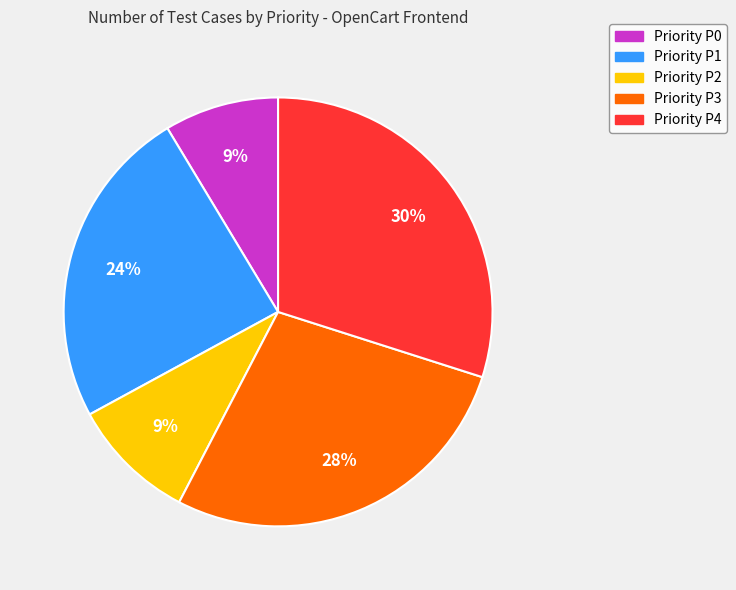

How many slices are in this pie chart?

5